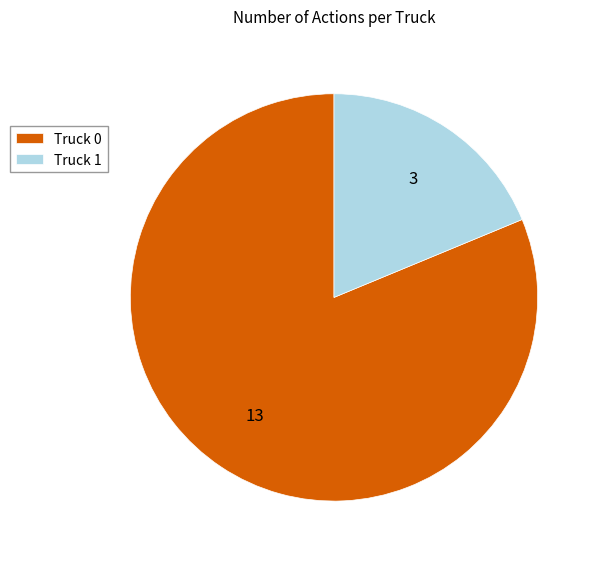

True or false: Truck 1 accounts for 19% of the total.

True